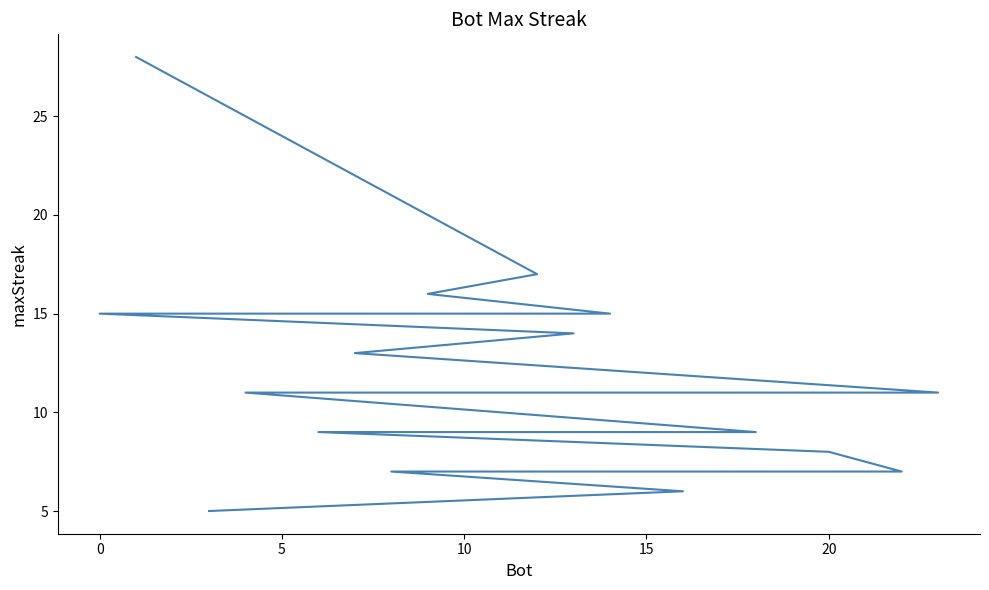

The value at 15 is 25. True or false?

False